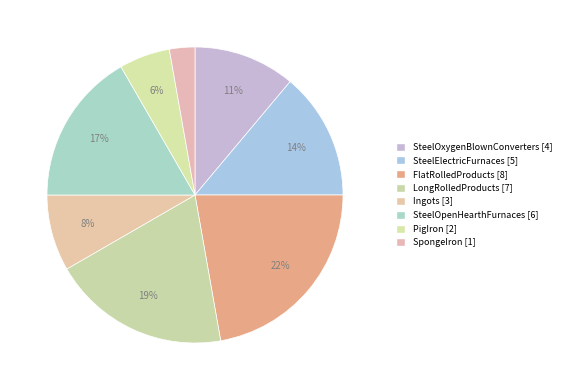

To the nearest percent, what is the difference between the SteelOpenHearthFurnaces and SpongeIron slice percentages?

14%